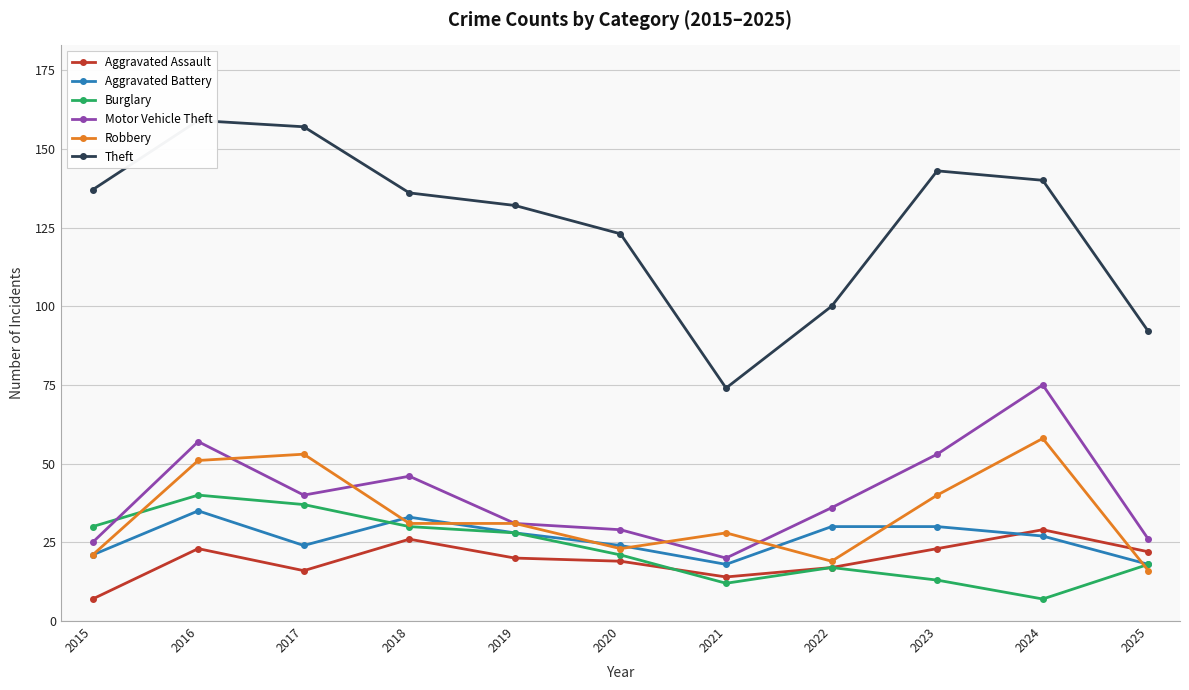

Does the chart display data point markers on the line(s)?

Yes